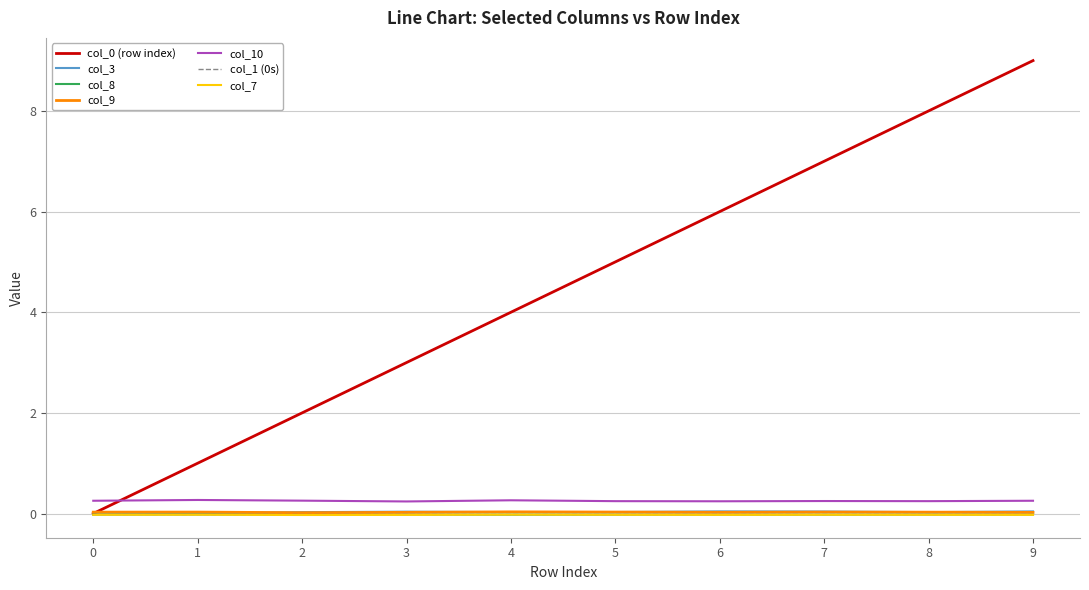

True or false: col_3 has a value of 0.0 at 7.

True